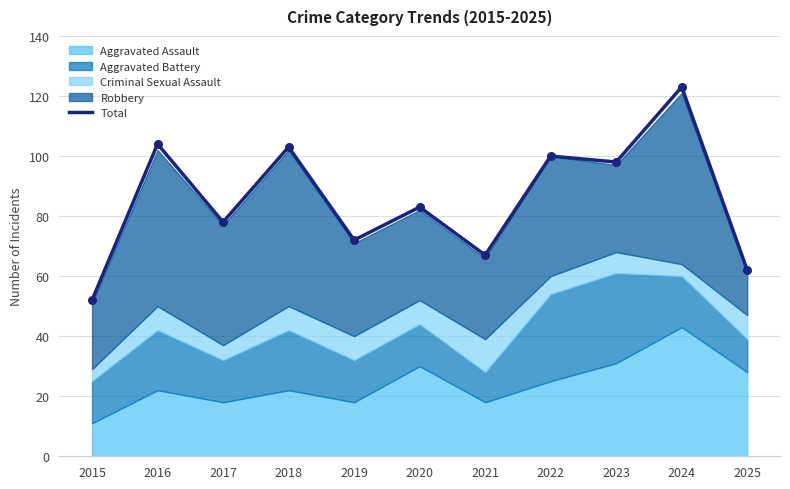

What is the change in value from 2019 to 2020?

+11